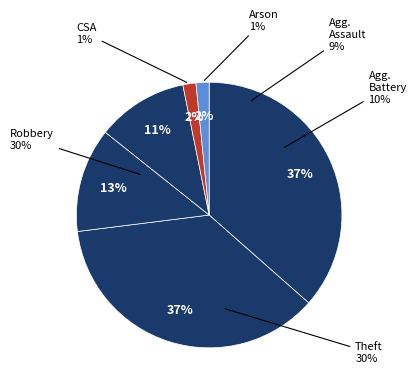

The Aggravated Battery slice represents 5% of the pie. True or false?

False